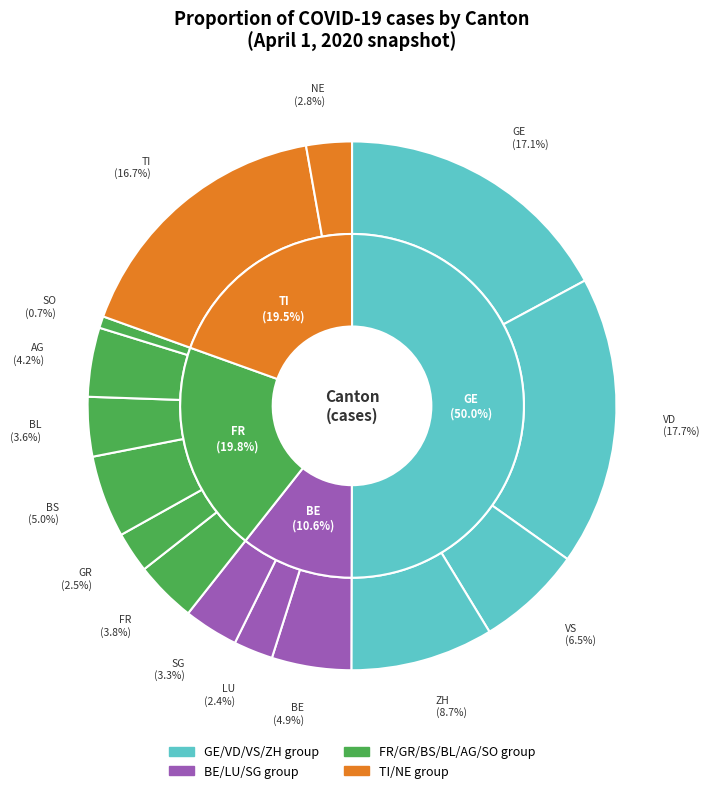

Does LU represent more than half of the total?

No